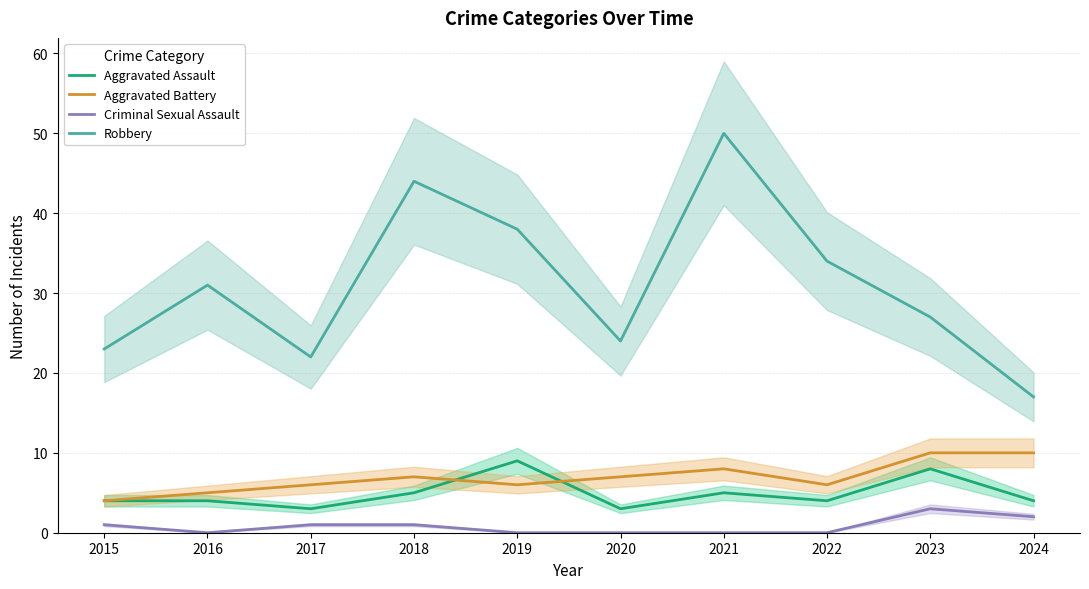

What is the total value across all series at 2015?

32